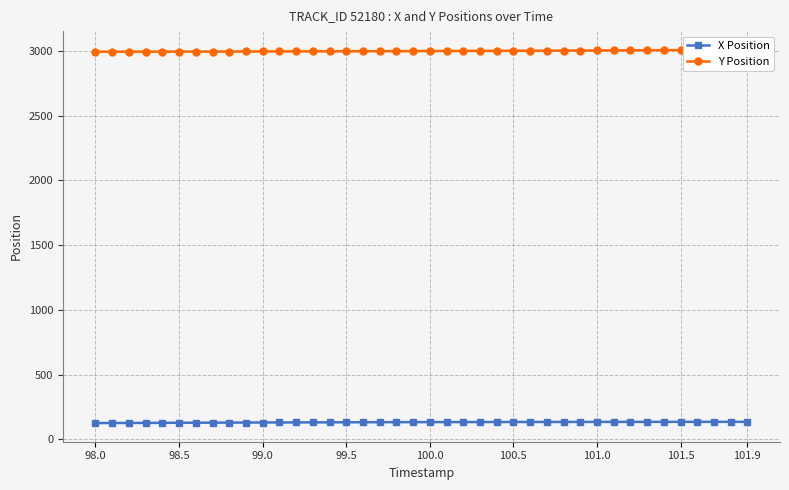

The X Position series shows 131.0 at 99.0. True or false?

True